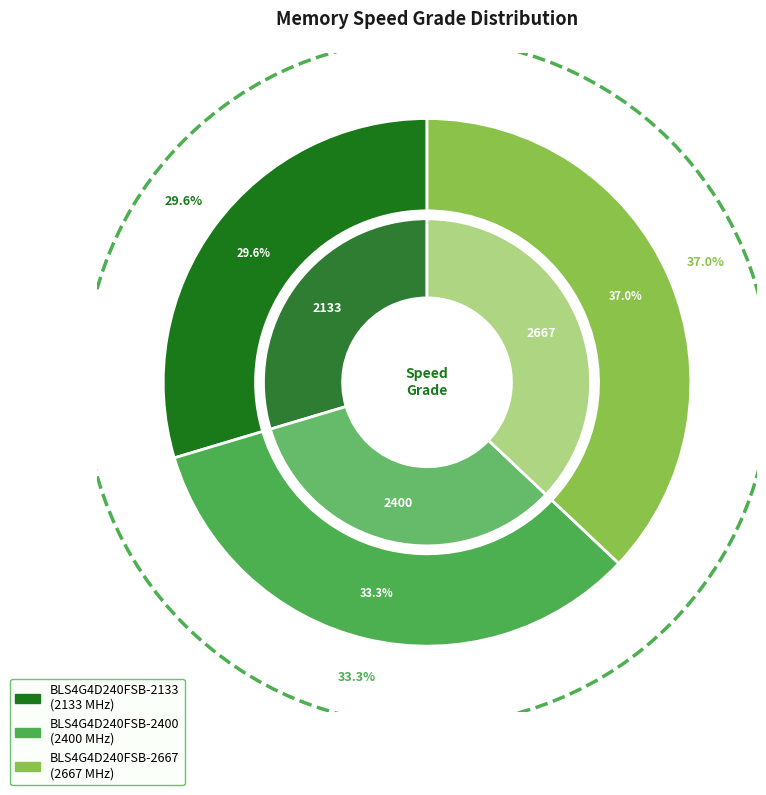

To the nearest percent, what portion does BLS4G4D240FSB-2133 represent?

30%